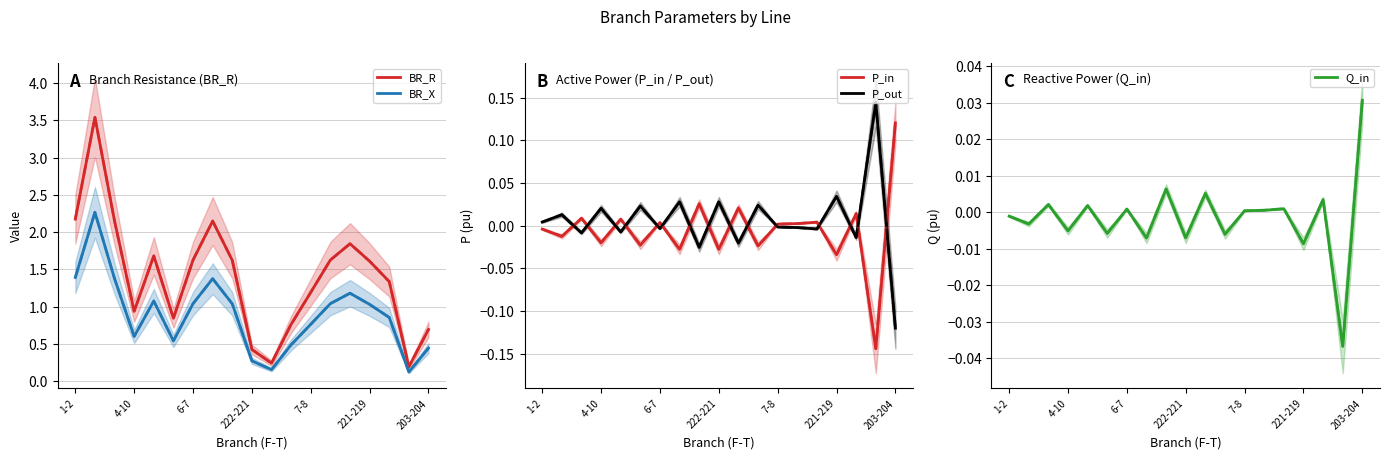

How many times do P_out and Q_in cross each other?

15